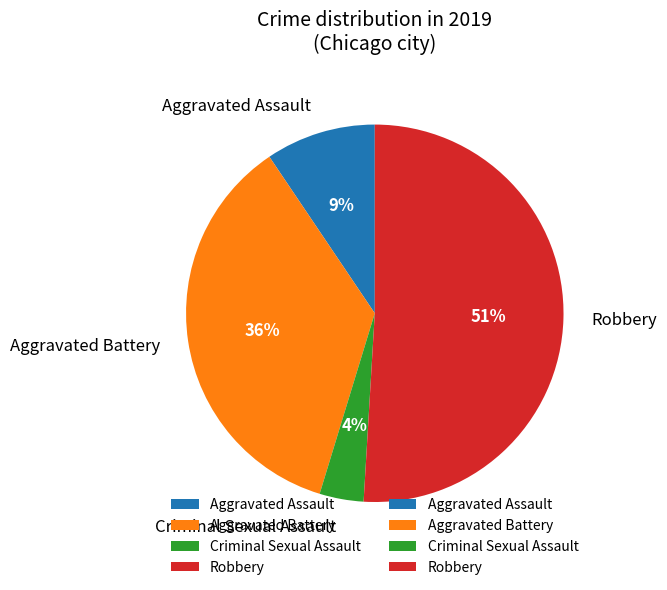

Which slice represents more than half of the pie?

Robbery